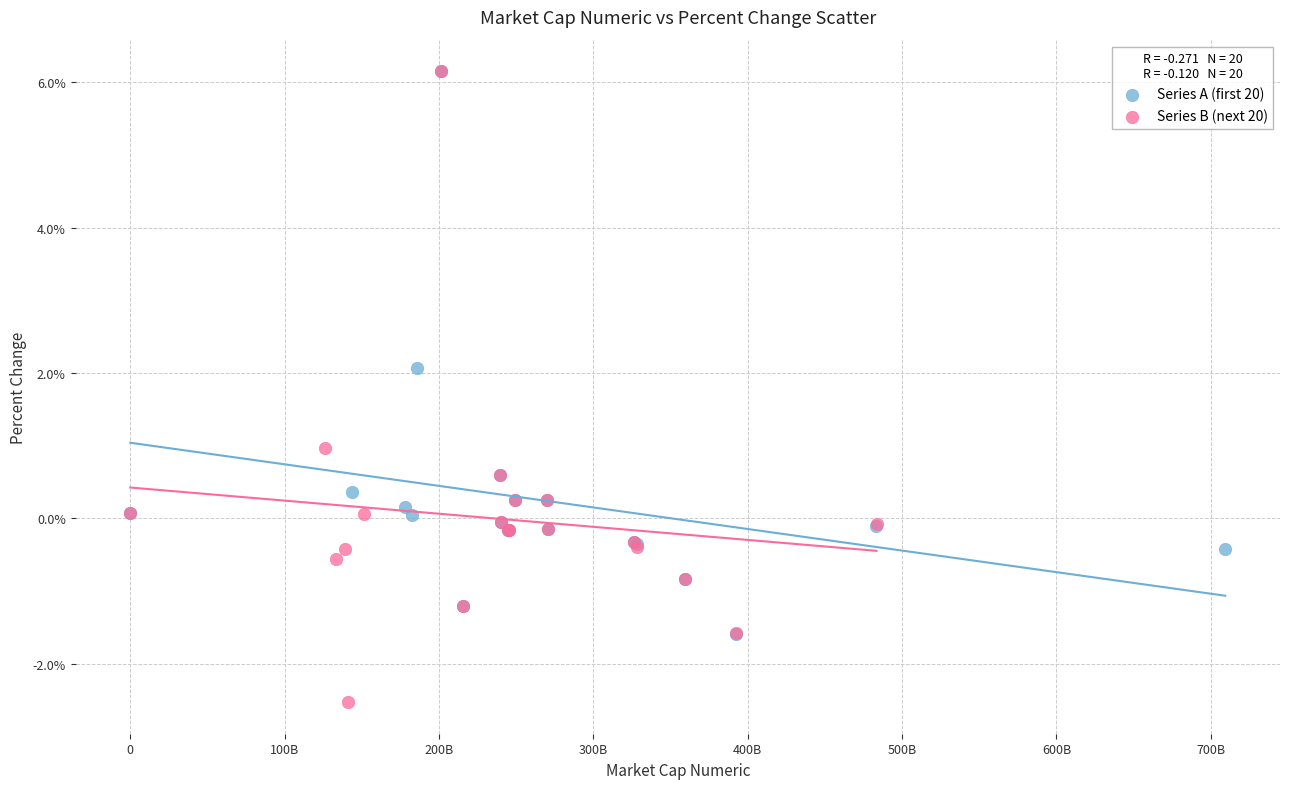

Which series has the largest Y range (max minus min)?

Series B (next 20)